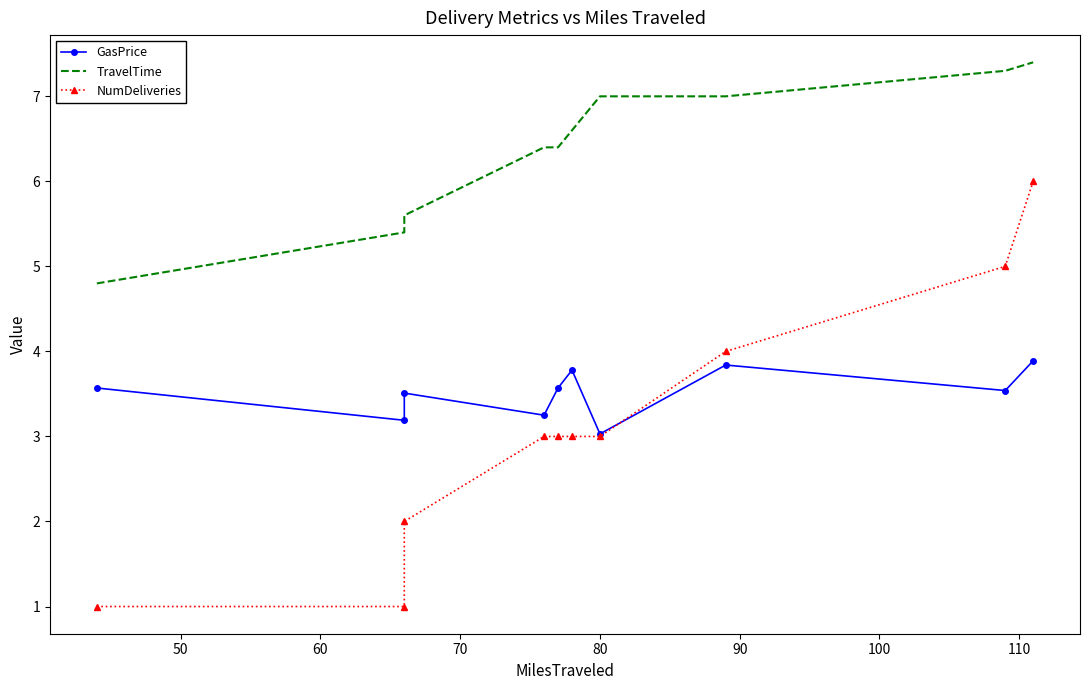

What is the smallest value displayed?

1.0